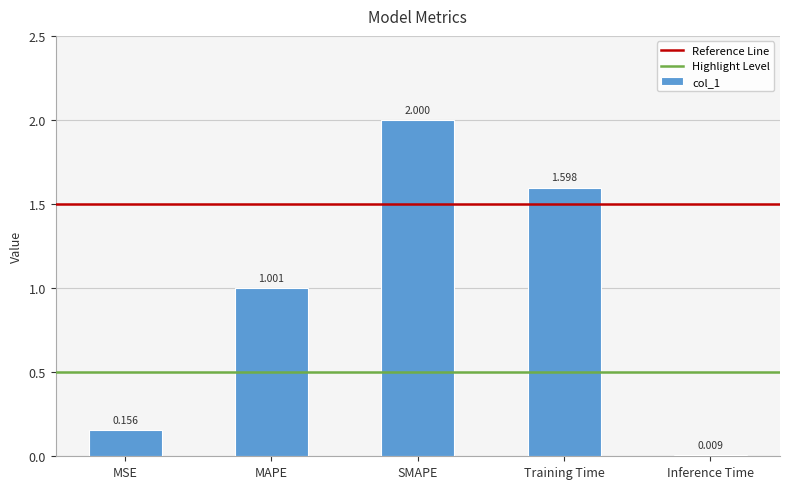

Approximately how many times larger is the value at MSE compared to SMAPE?

0.1